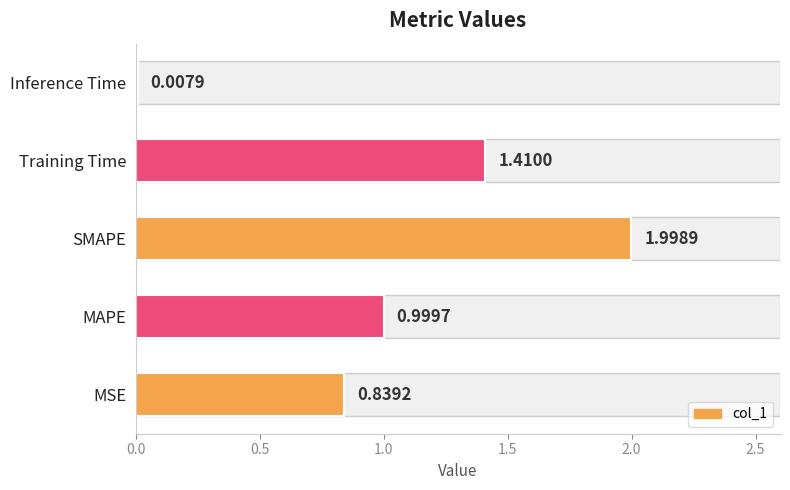

How many bars are there in total?

5